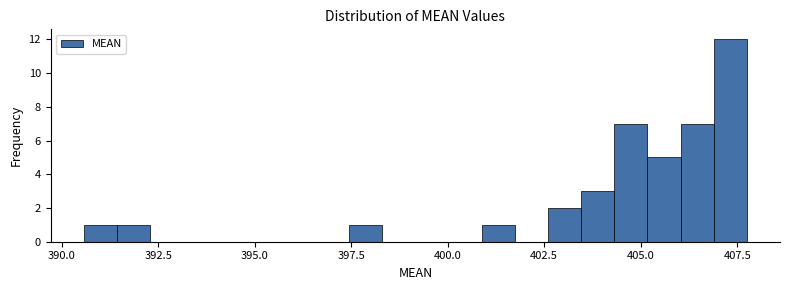

Read against the x-axis, roughly where is the centre of the tallest bar?

407.5